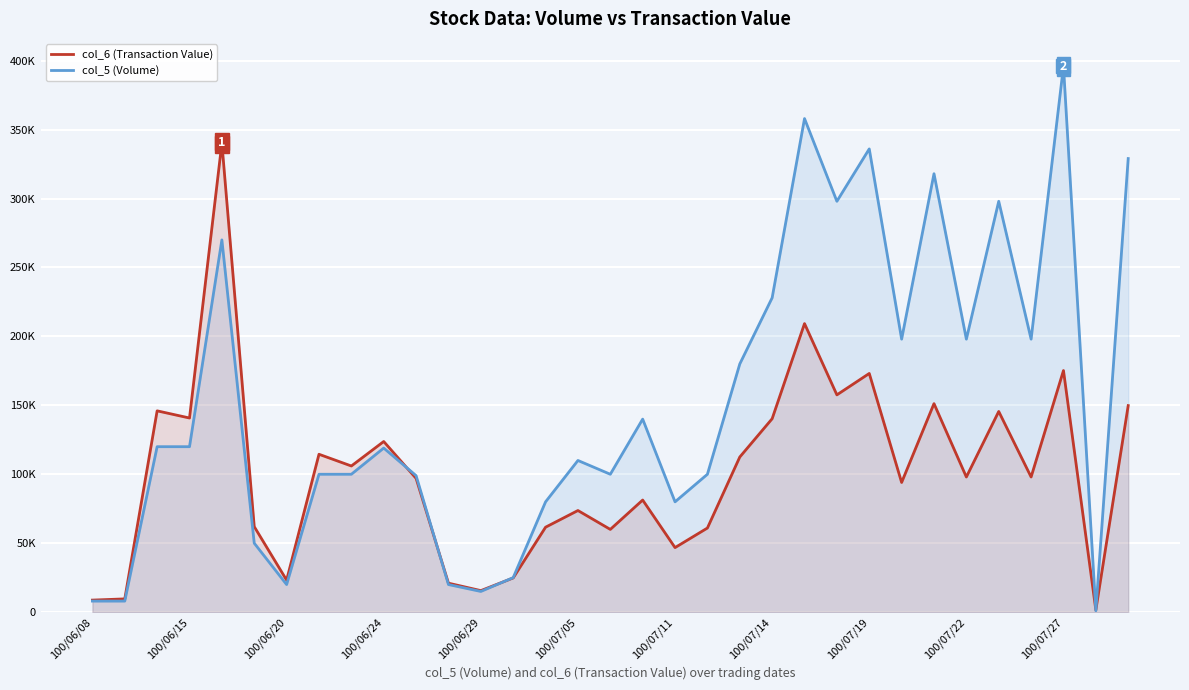

How many lines are shown in the chart?

2